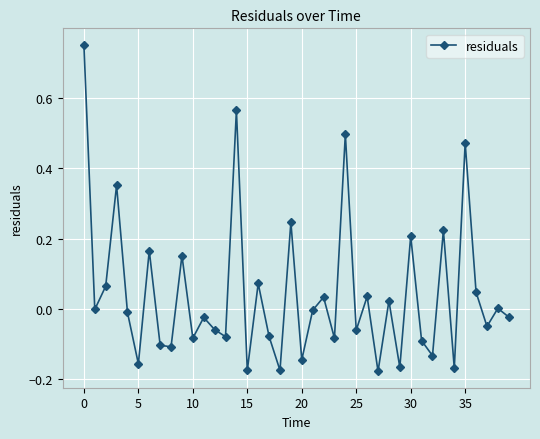

What is the difference between the second highest and second lowest values?

0.7